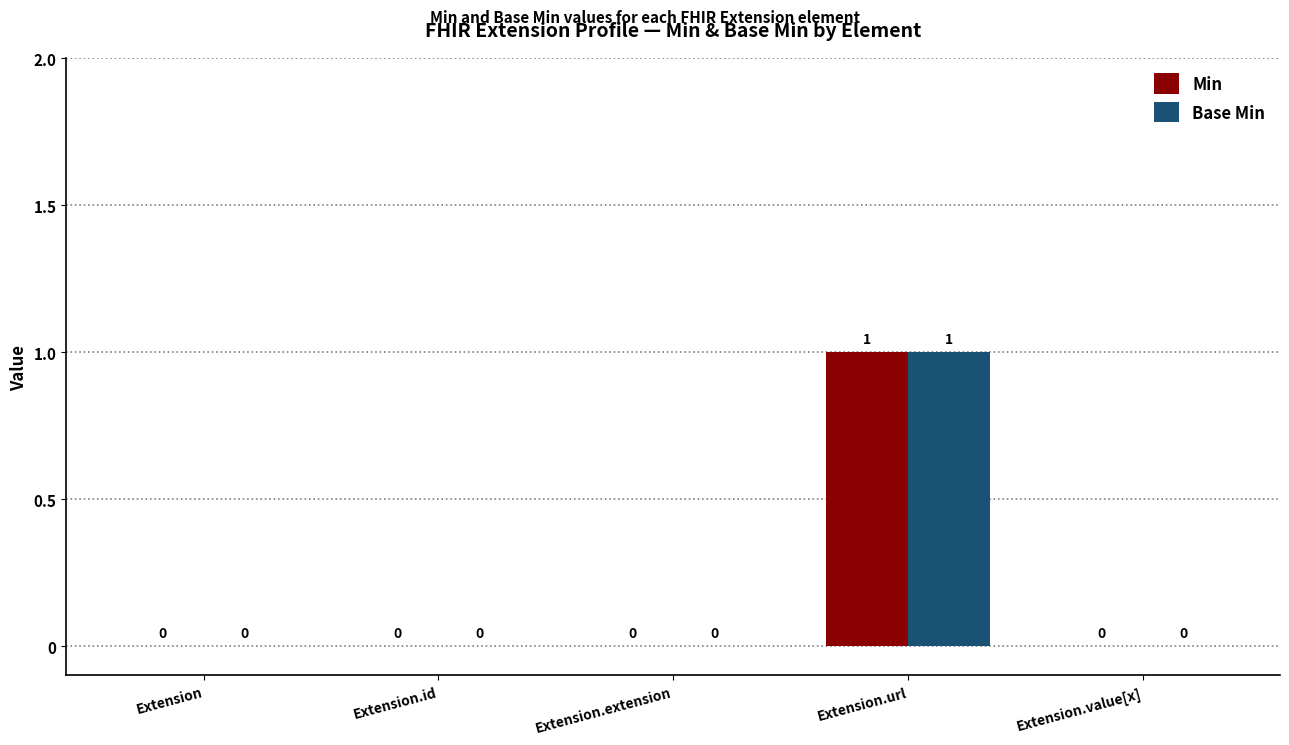

Does the chart contain stacked bars?

No